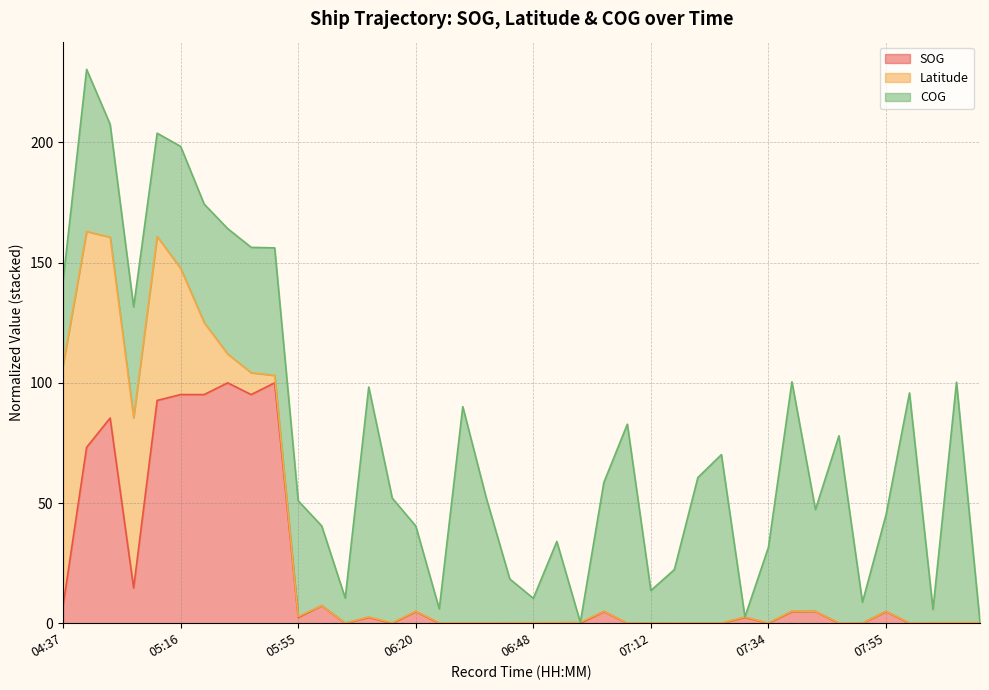

Which series has the widest spread of values?

COG line